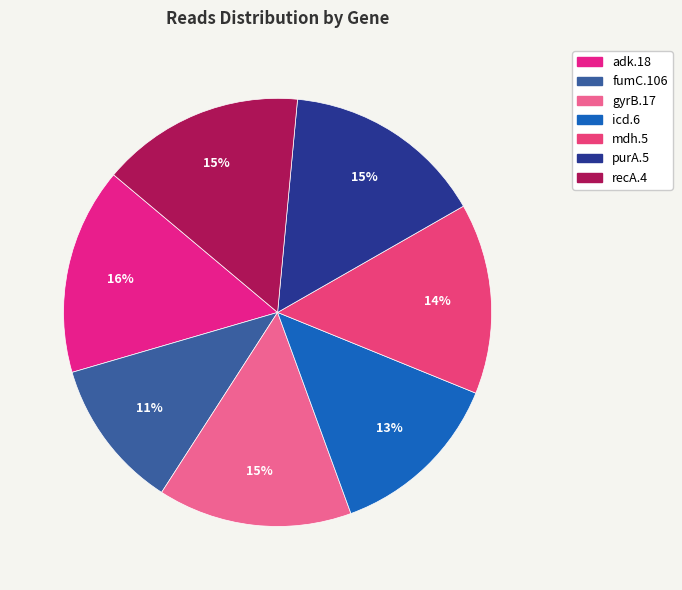

Does mdh.5 represent more than half of the total?

No